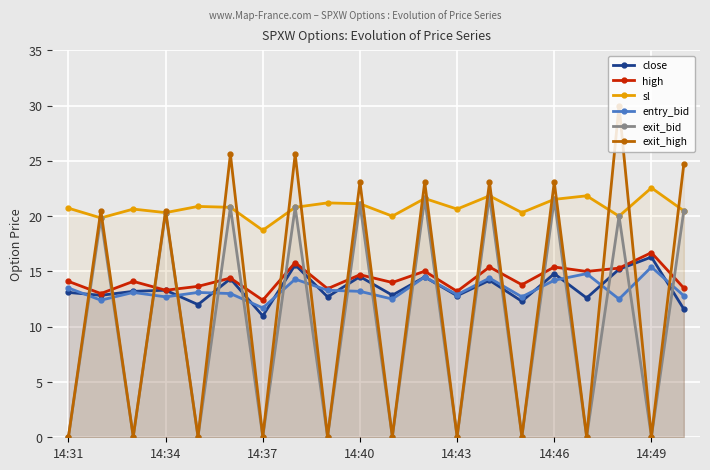

The value of exit_bid at 10 is 0.0. True or false?

False